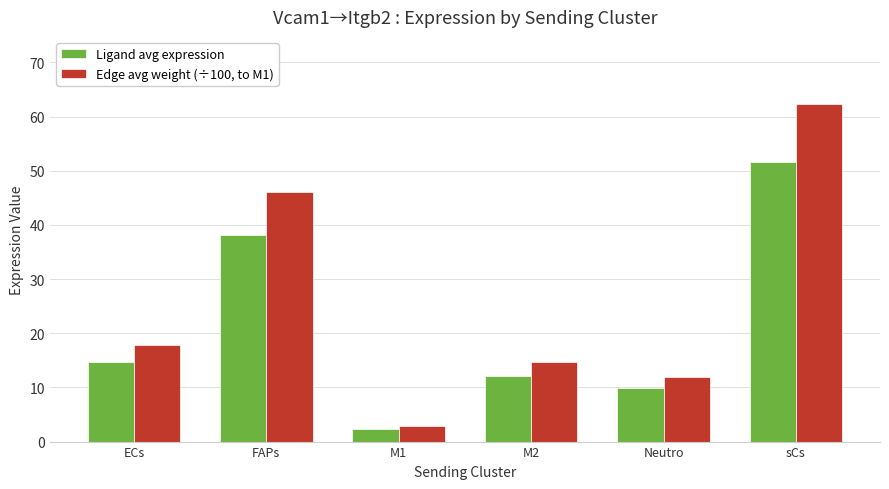

Reading left to right, extract all data points from this chart.

Ligand avg expression: ECs=14.8	FAPs=38.2	M1=2.4	M2=12.2	Neutro=9.8	sCs=51.6
Edge avg weight (÷100, to M1): ECs=17.8	FAPs=46.1	M1=2.9	M2=14.7	Neutro=11.9	sCs=62.3